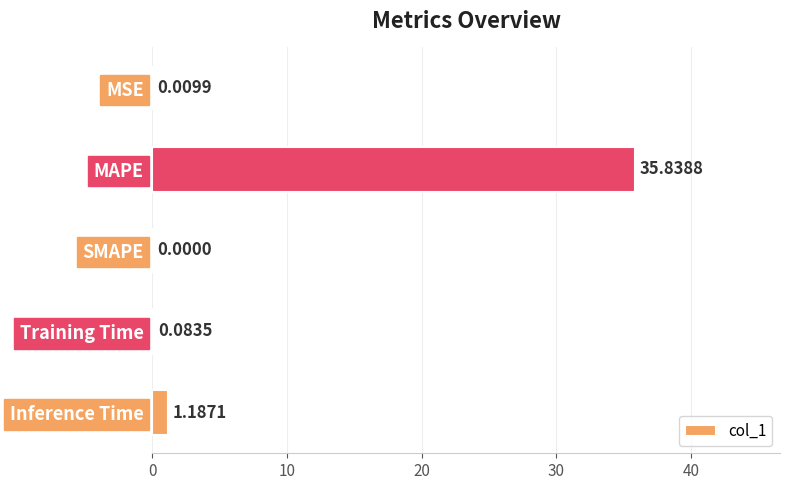

What is the sum of all values?

37.1